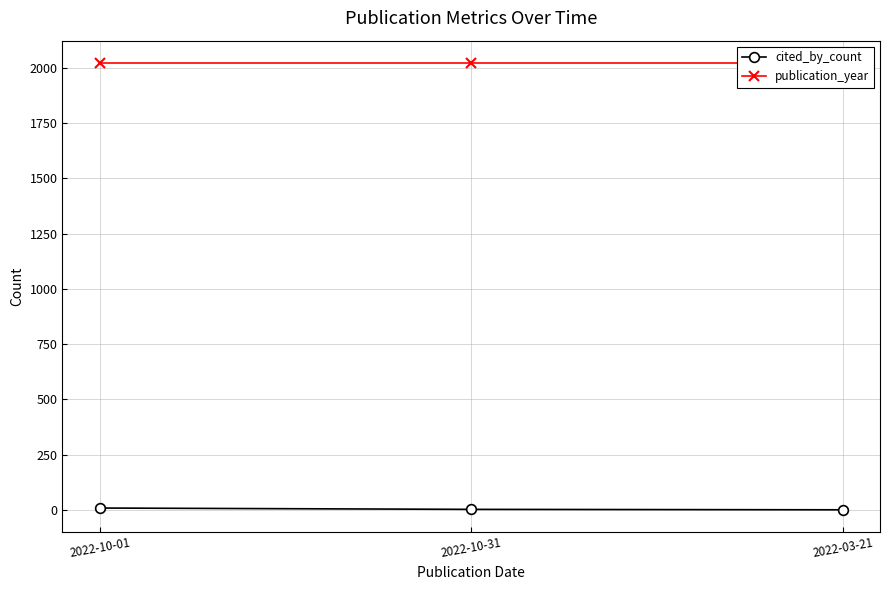

Count the cited_by_count values in the range 1 to 9.

3